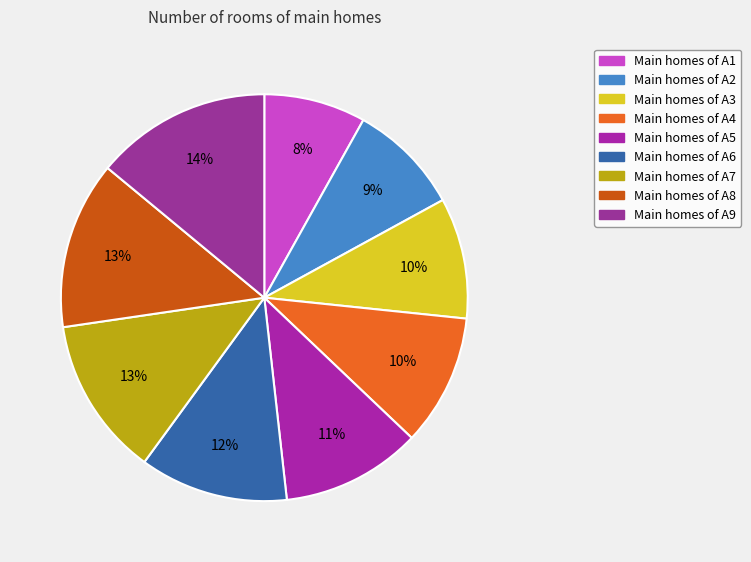

Count the number of slices in the pie.

9